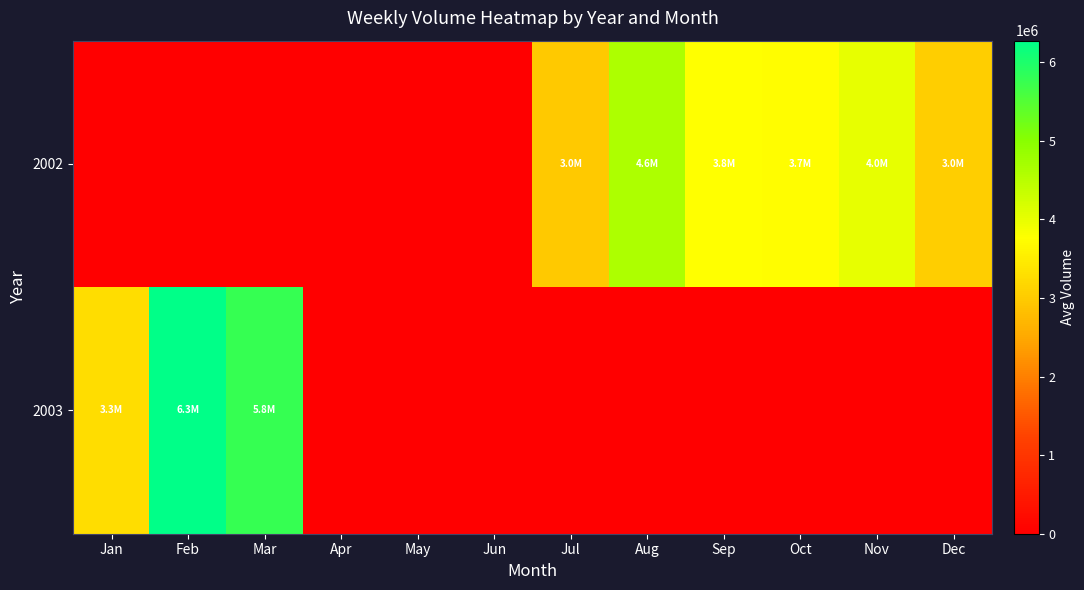

Rank the series at Nov from highest to lowest value.

2002, 2003